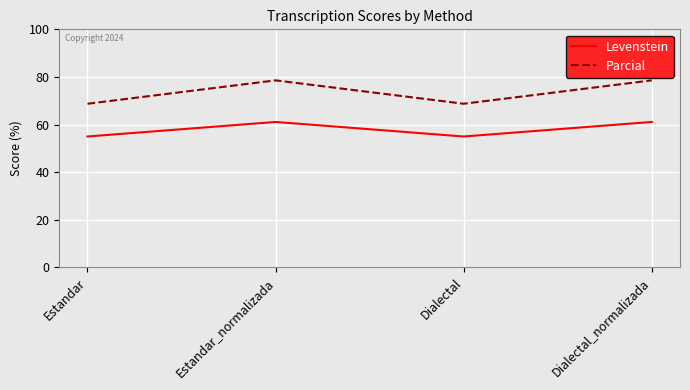

Which series has the largest range (max minus min)?

Parcial